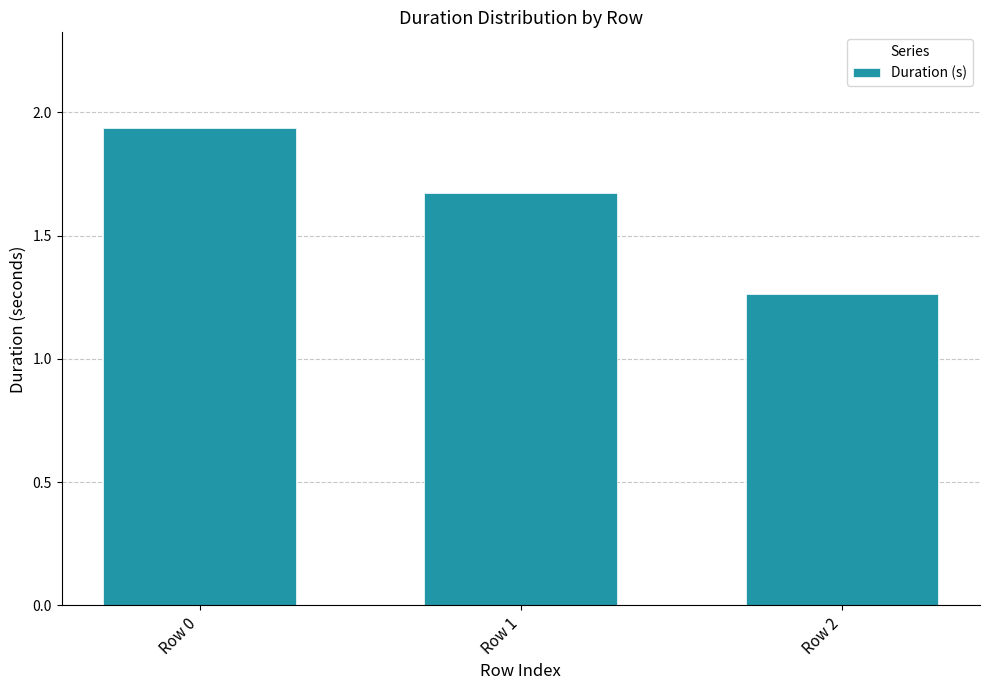

List the labels in order of value, smallest first.

Row 2, Row 1, Row 0